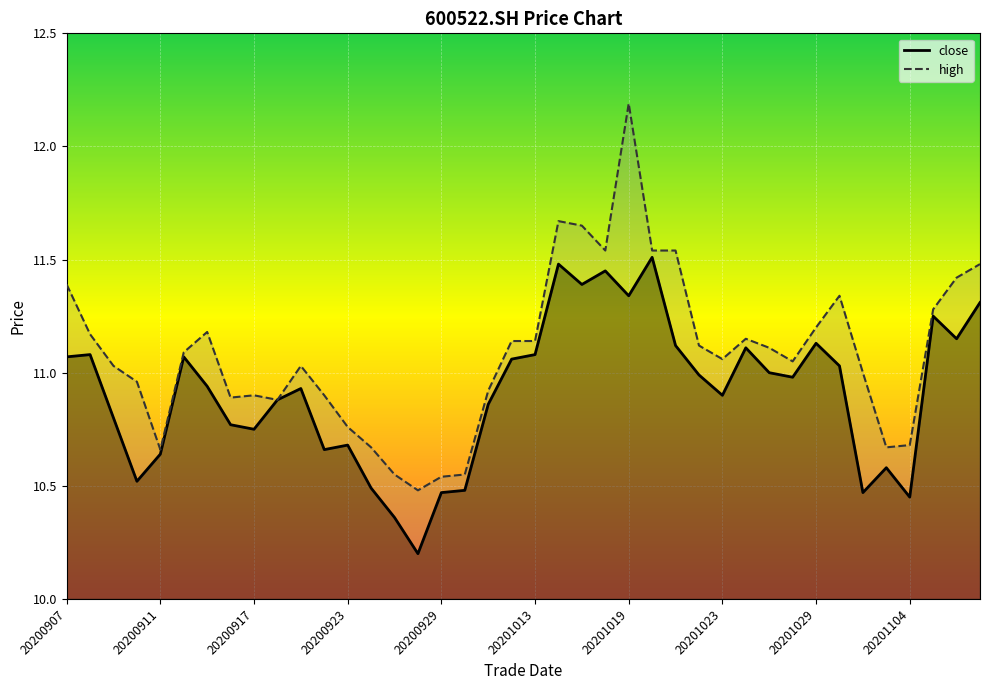

At 20200917, list the series in order from largest to smallest.

high, close